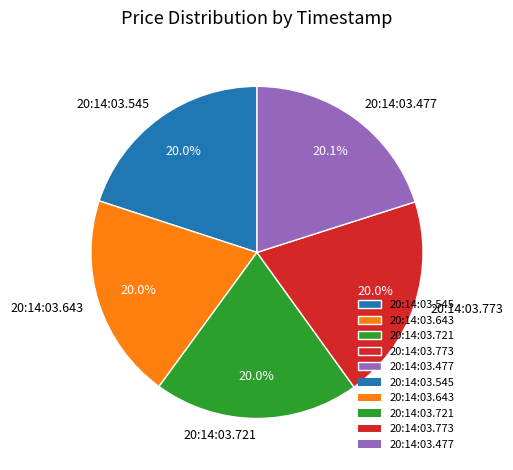

Approximately how many times larger is the value at 20:14:03.643 compared to 20:14:03.545?

1.0